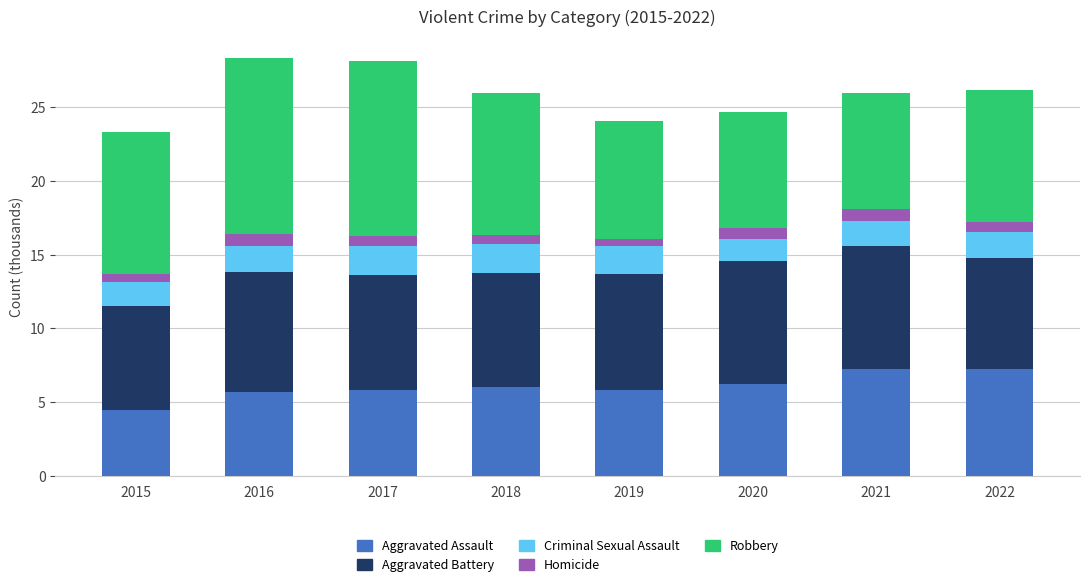

What is the total value across all series at 2017?

28.1